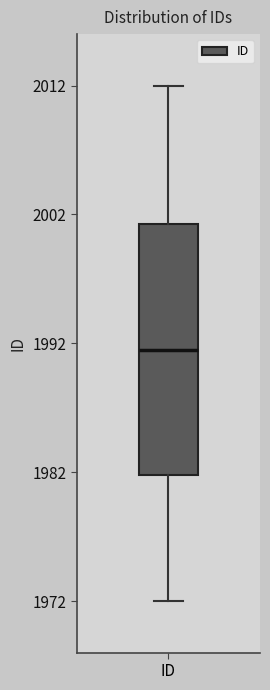

Transcribe this box plot: give where the median line is, the range the box spans, and where the two whiskers end, as read against the y-axis. The values are not printed on the chart, so give them approximately, as read against the axis.

median 1992, box 1982 to 2001, whiskers 1972 to 2012